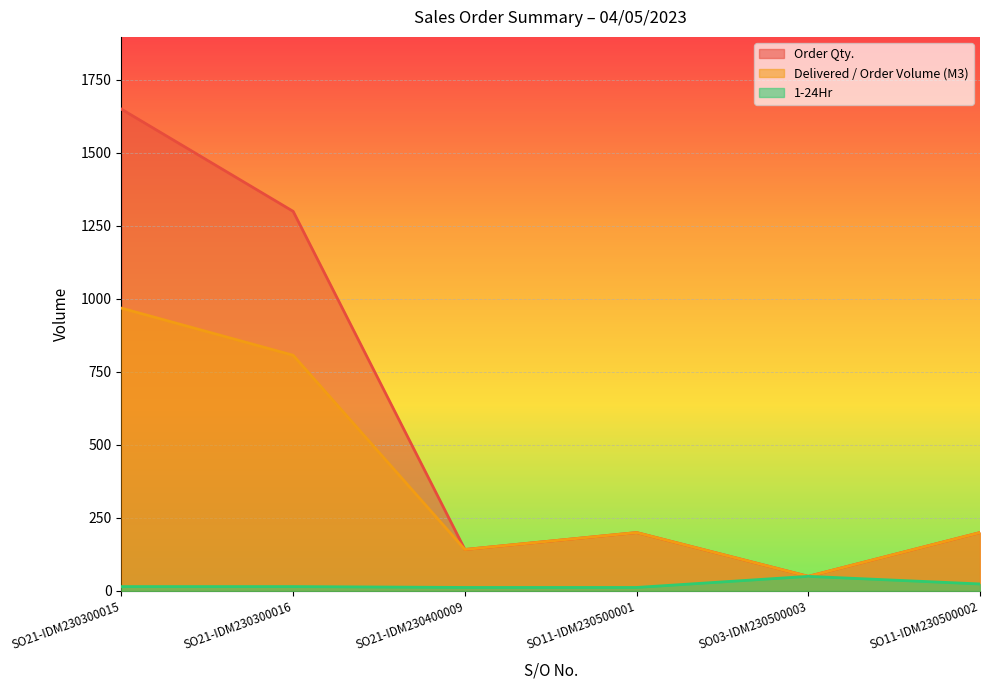

Reading left to right, what are all the values shown in this chart?

Order Qty.: 1650.0	1300.0	142.0	200.0	50.0	200.0
Delivered / Order Volume (M3): 968.5	807.2	142.0	200.0	50.0	200.0
1-24Hr: 15.0	15.0	12.0	12.0	50.0	24.0